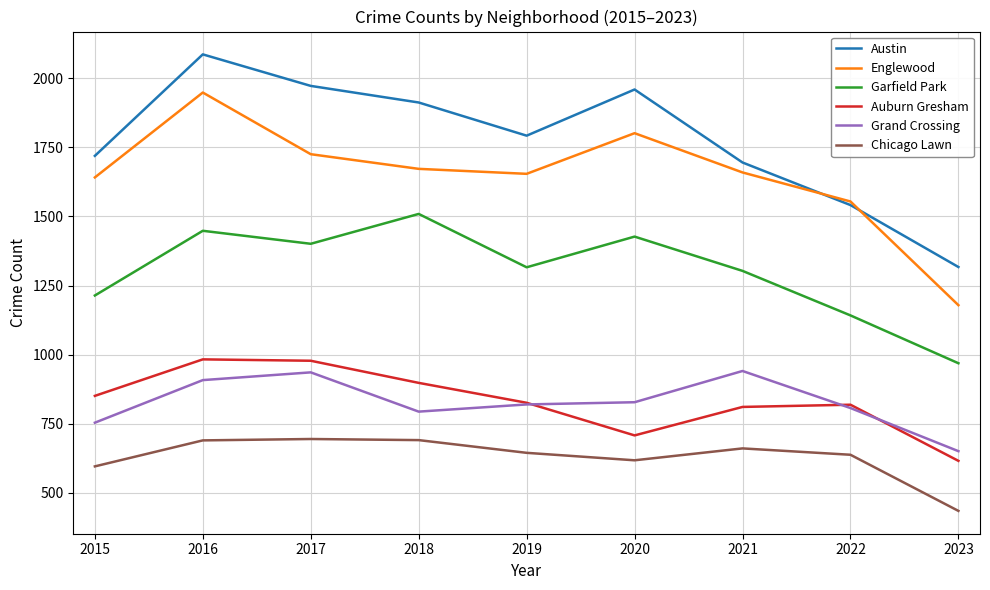

What is the highest value of the Austin series?

2086